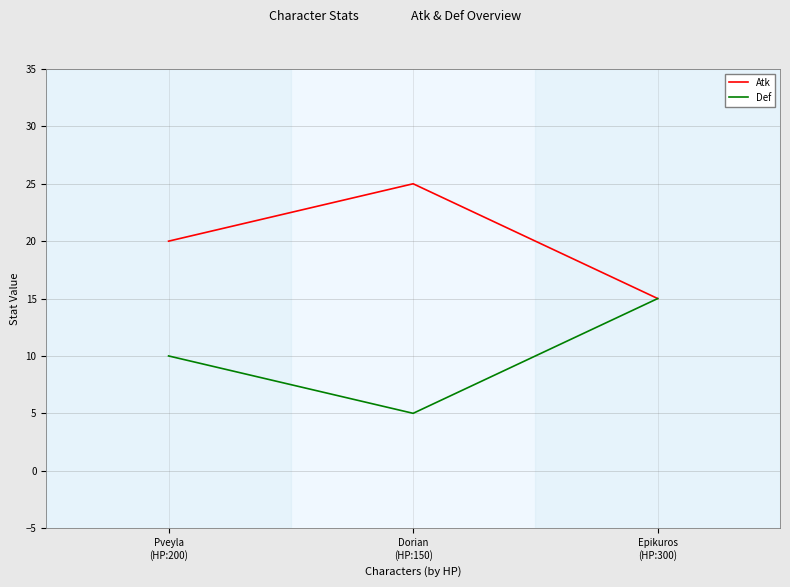

Which category has the highest value in the Atk series?

Dorian
(HP:150)